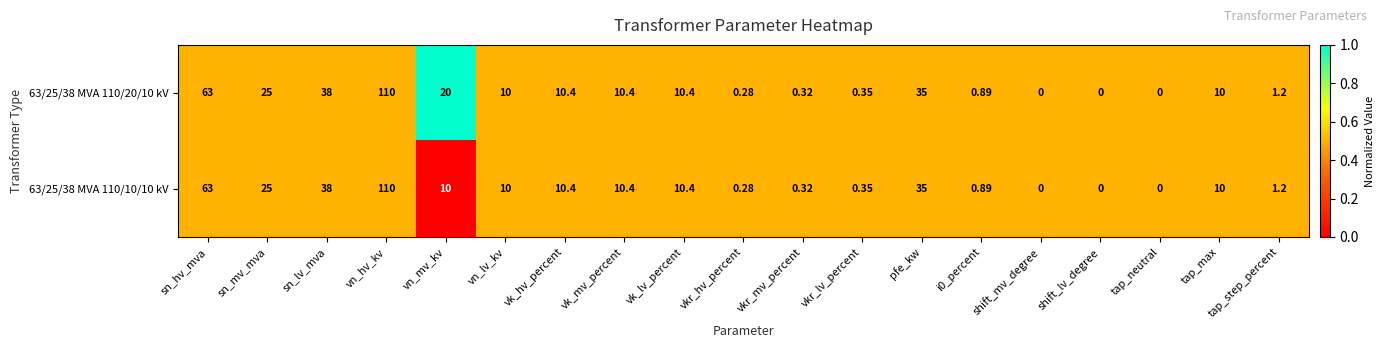

Which category has the highest value in the 63/25/38 MVA 110/20/10 kV series?

vn_hv_kv